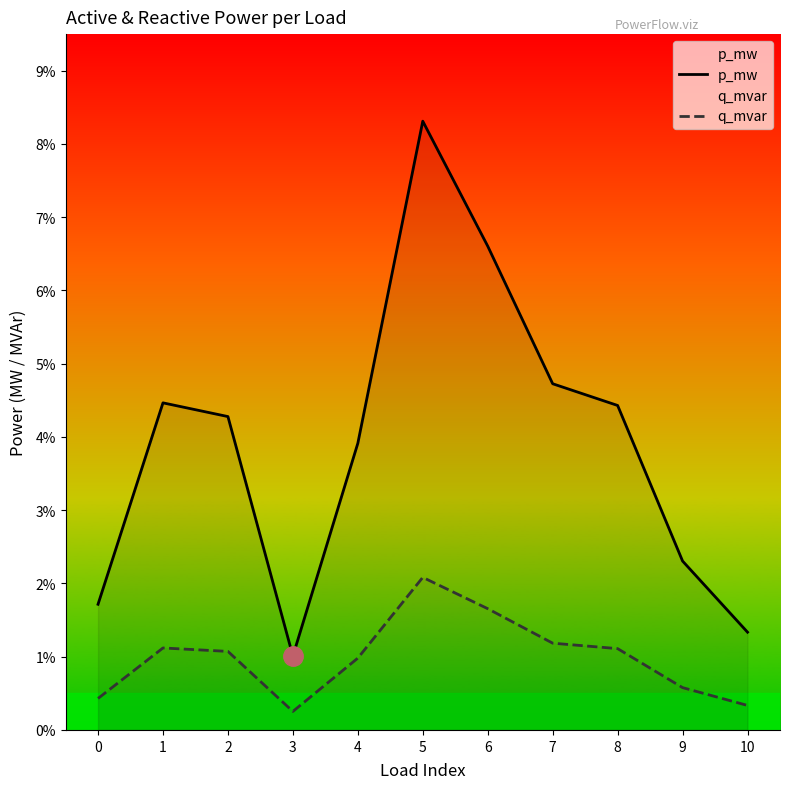

How many data points does each series have?

11